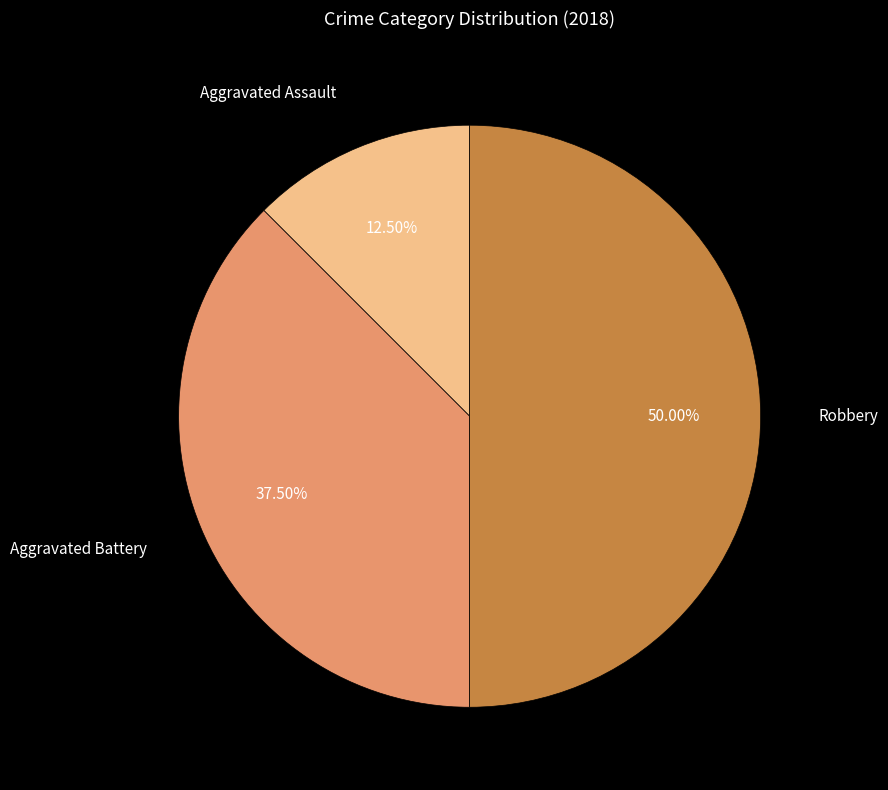

Count the number of slices in the pie.

3